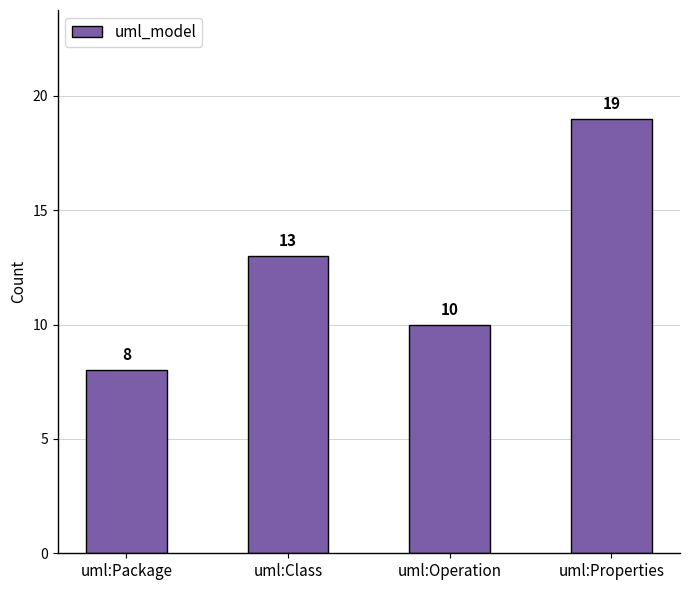

What is the minimum value shown in the chart?

8